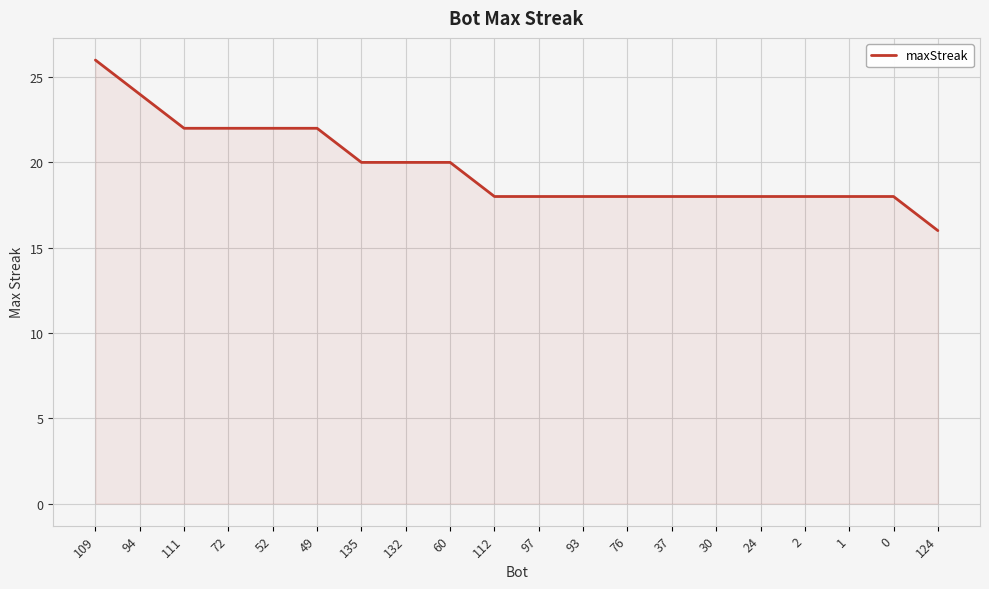

Is it true that the value at 76 is 26?

False